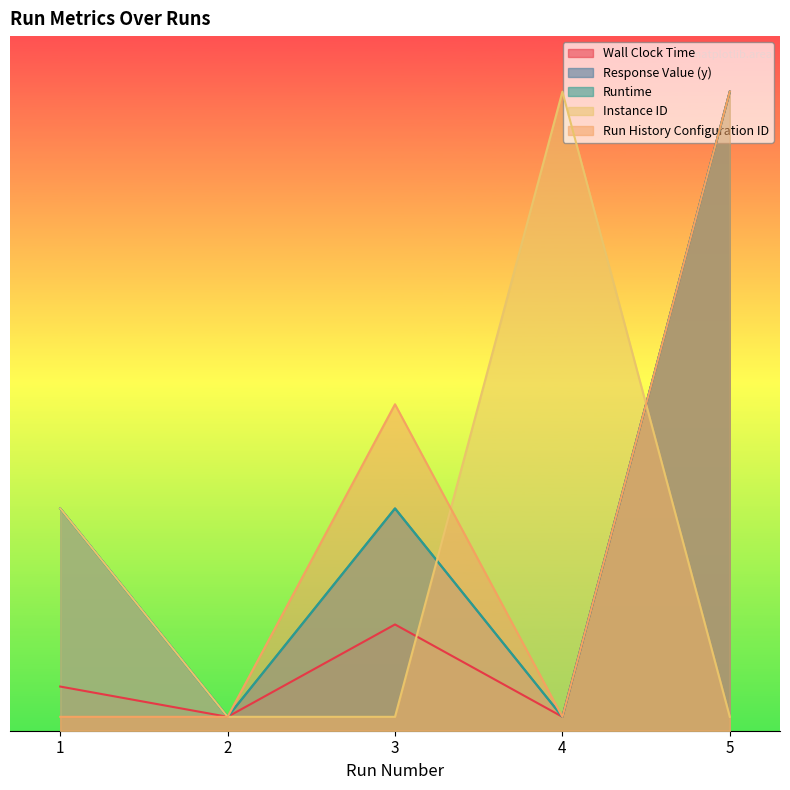

Reading left to right, list all the values displayed in this chart.

Wall Clock Time: 1=0.6	2=0.2	3=1.5	4=0.2	5=9.2
Response Value (y): 1=3.2	2=0.2	3=3.2	4=0.2	5=9.2
Runtime: 1=3.2	2=0.2	3=3.2	4=0.2	5=9.2
Instance ID: 1=3.2	2=0.2	3=0.2	4=9.2	5=0.2
Run History Configuration ID: 1=0.2	2=0.2	3=4.7	4=0.2	5=9.2